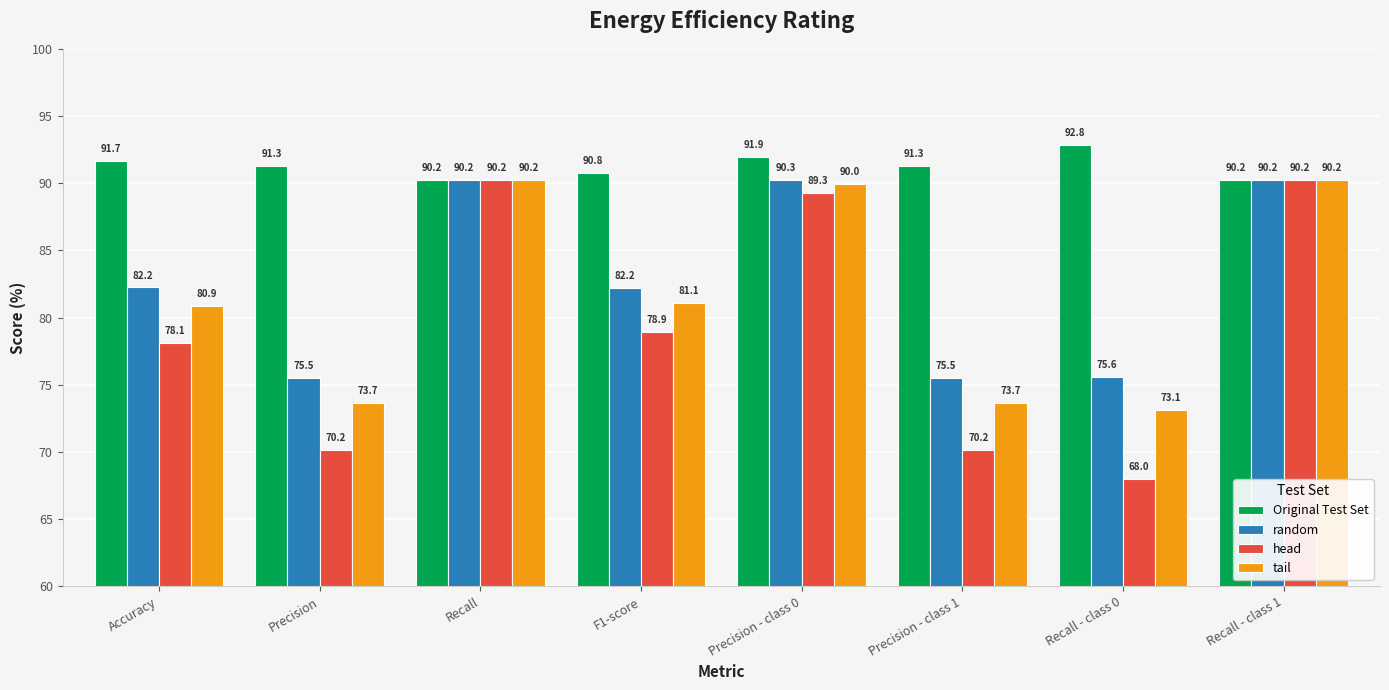

At Precision - class 0, list the series in order from largest to smallest.

Original Test Set, random, tail, head